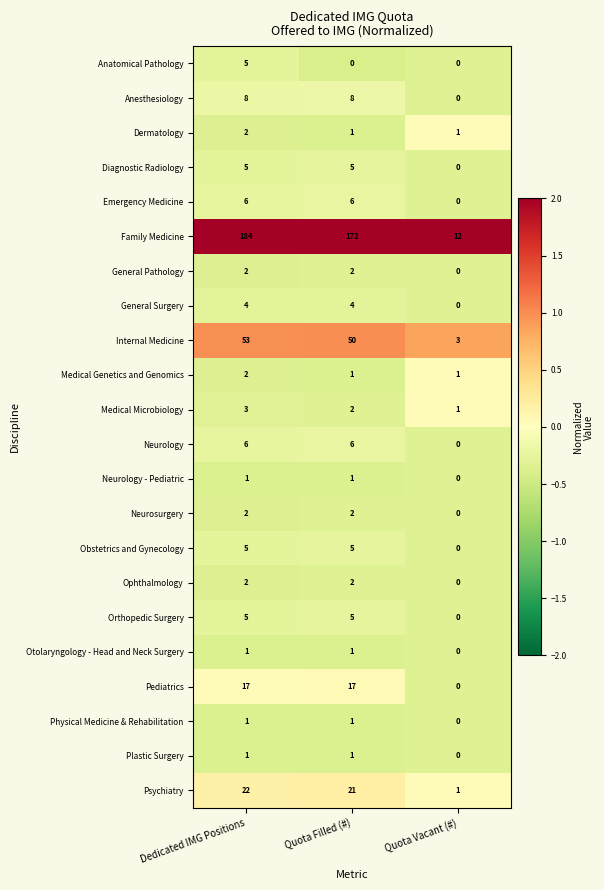

What is the difference between the second highest and minimum values in the Family Medicine series?

160